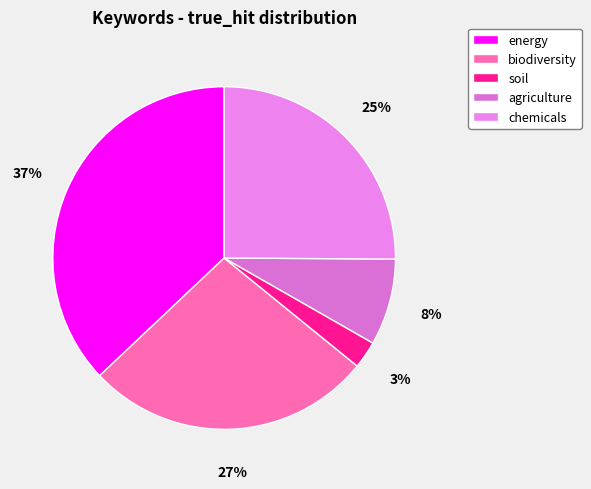

What is the largest slice in the pie chart?

energy